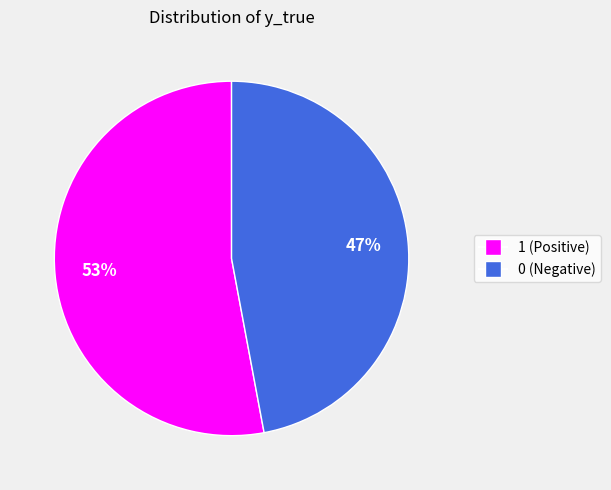

Count the number of slices in the pie.

2